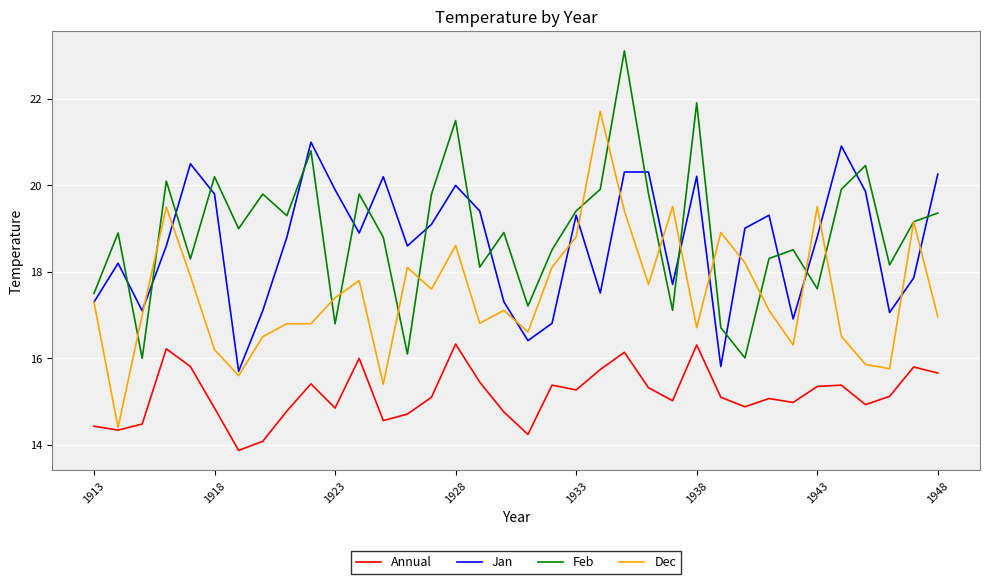

True or false: Feb and Annual cross at least once.

False